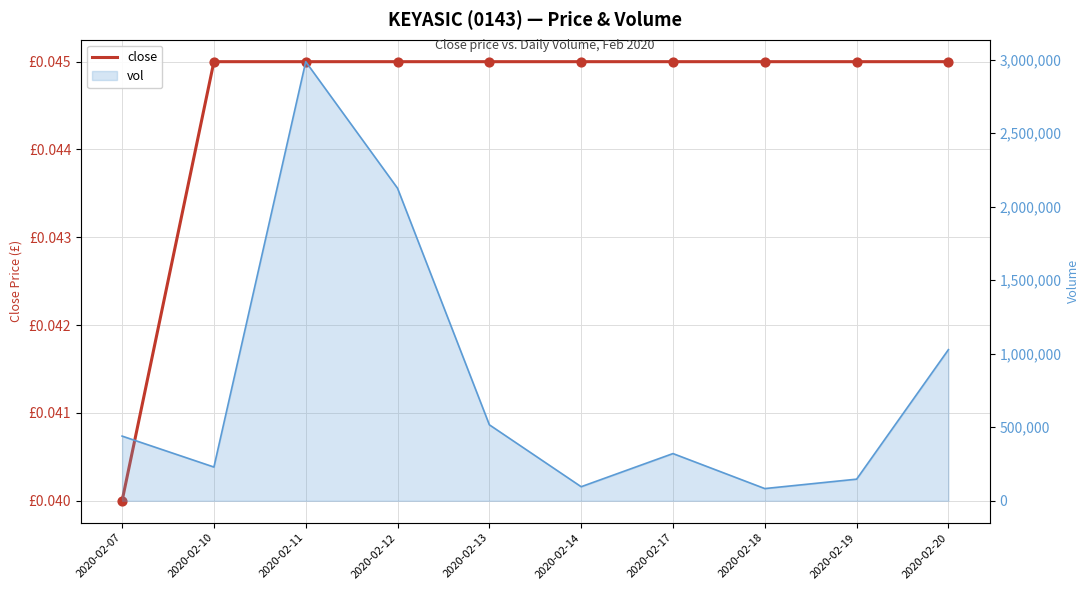

Between 2020-02-20 and 2020-02-13, which is larger?

2020-02-20